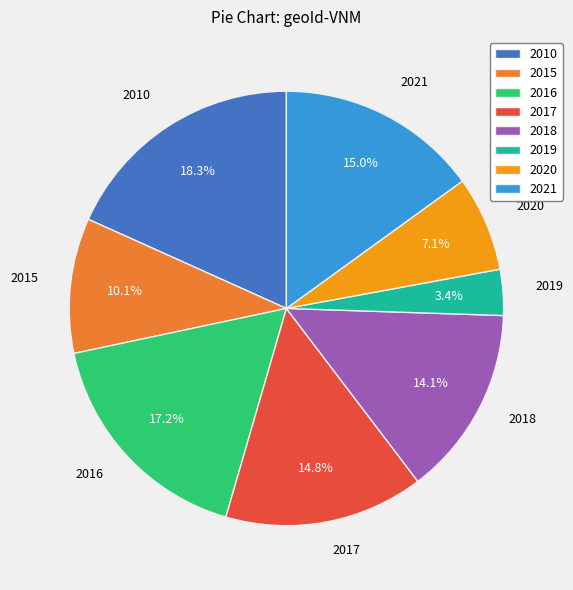

The 2010 slice represents 18% of the pie. True or false?

True